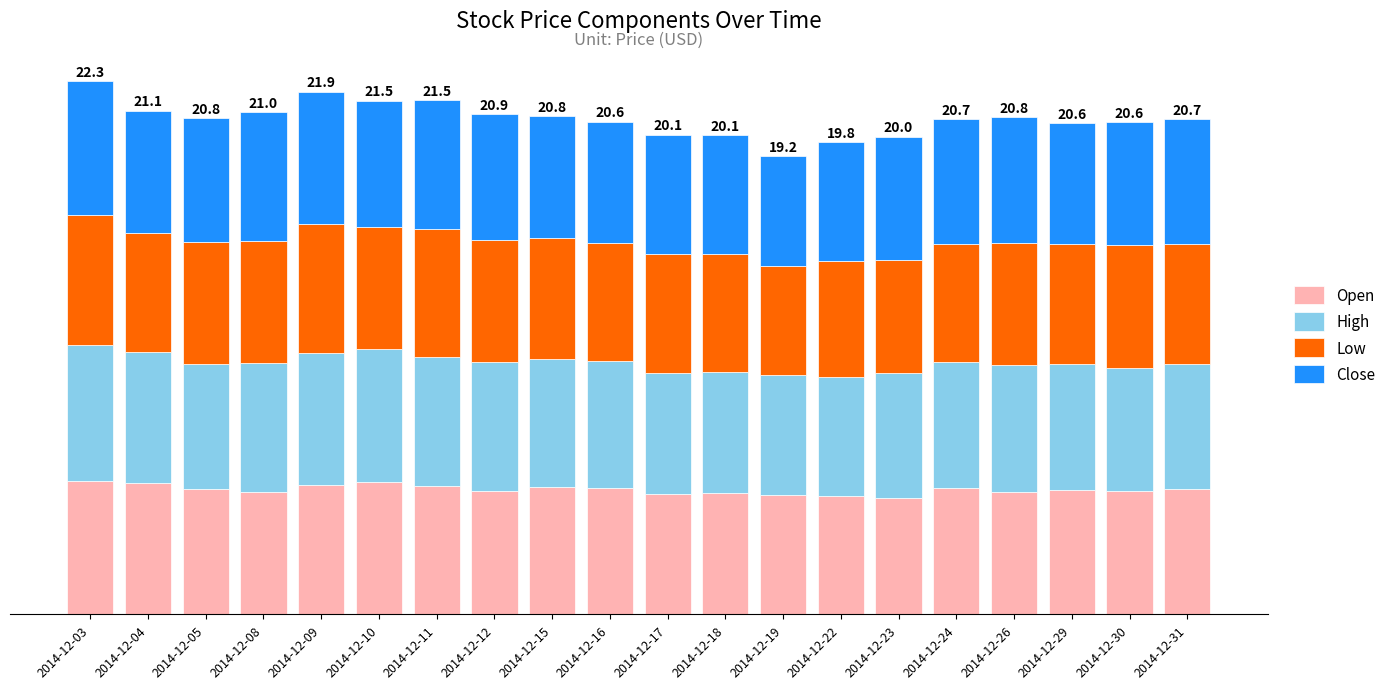

What is the difference between the second highest and minimum values in the Open series?

0.7